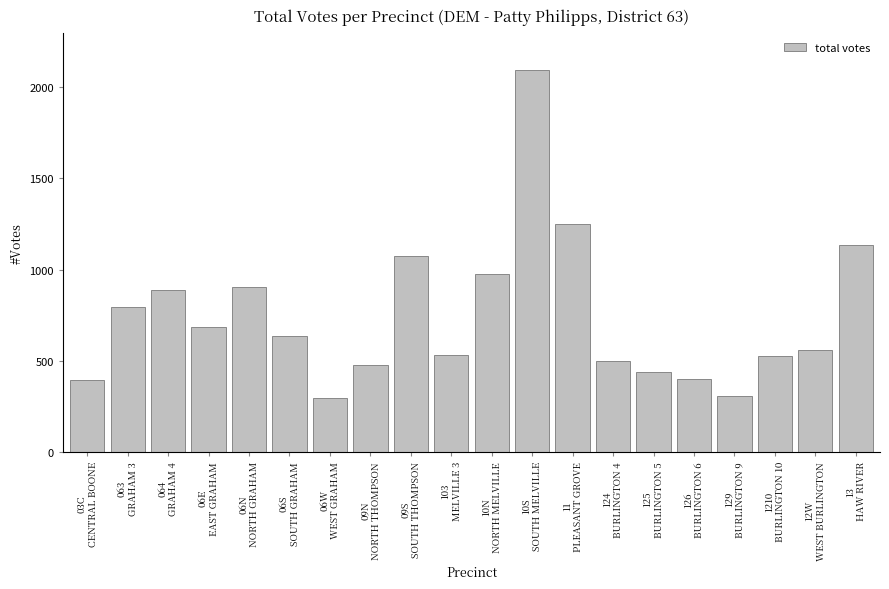

What is the greatest value displayed?

2097